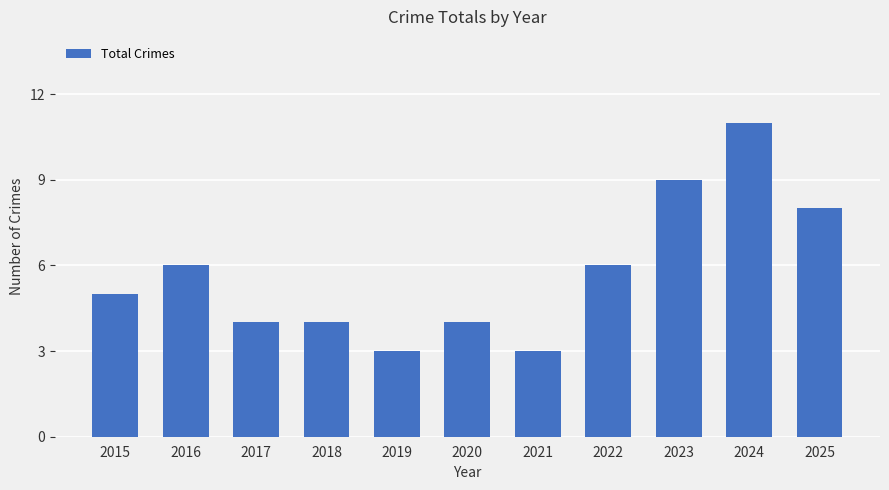

Reading left to right, extract all data points from this chart.

2015=5	2016=6	2017=4	2018=4	2019=3	2020=4	2021=3	2022=6	2023=9	2024=11	2025=8